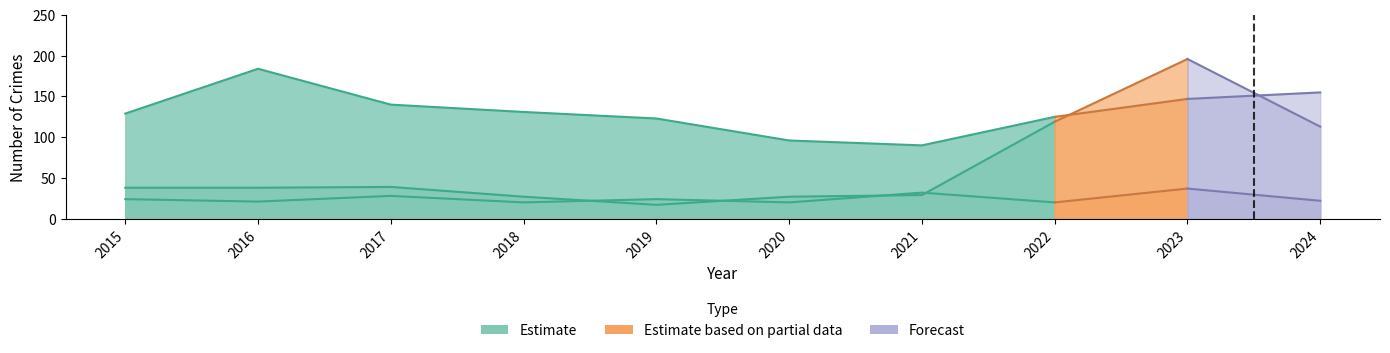

What is the lowest value of the Motor Vehicle Theft series?

17